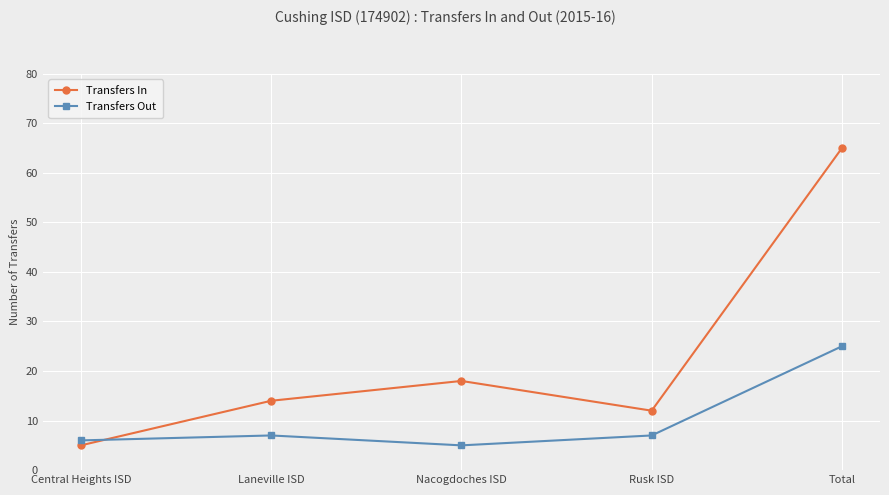

How many categories are shown in the chart?

5